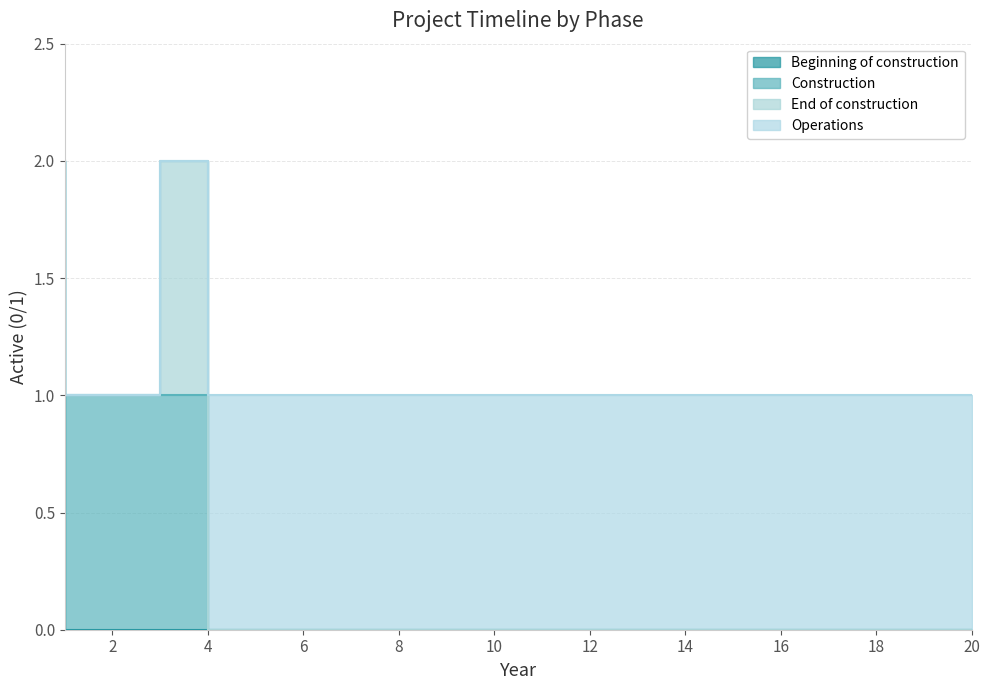

Which category has the highest value in the Beginning of construction series?

1